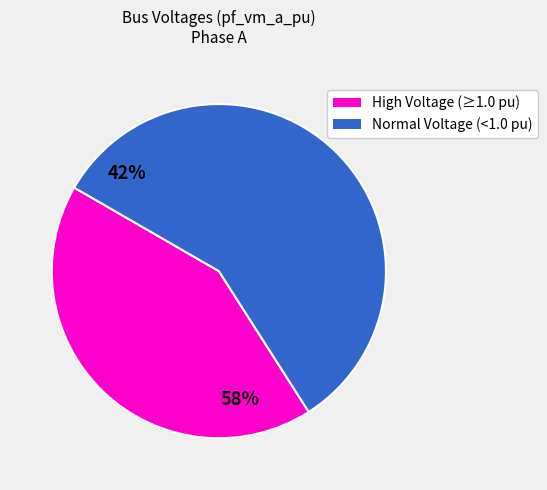

Is there any slice that represents more than half of the pie?

Yes